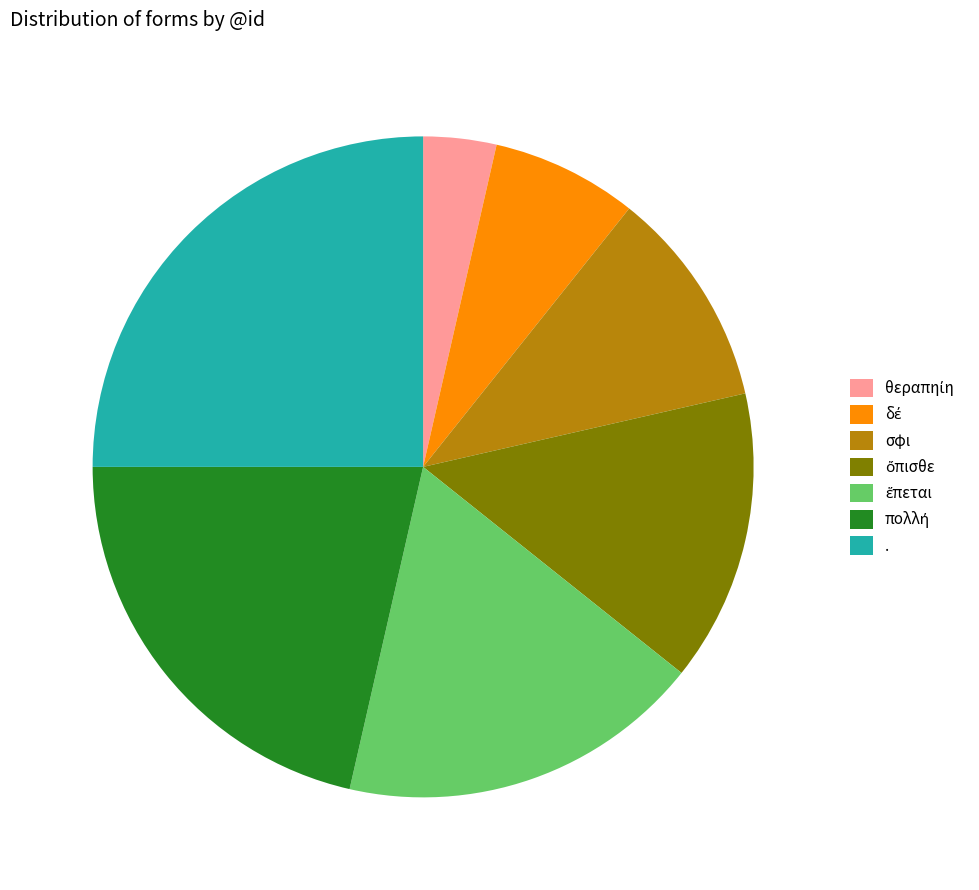

Does any single category account for the majority?

No